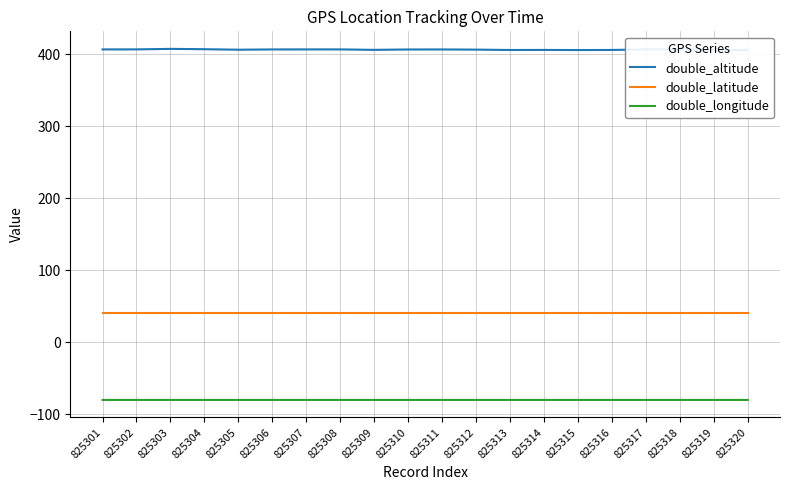

True or false: double_altitude has more than 2 points higher than both neighbors.

True